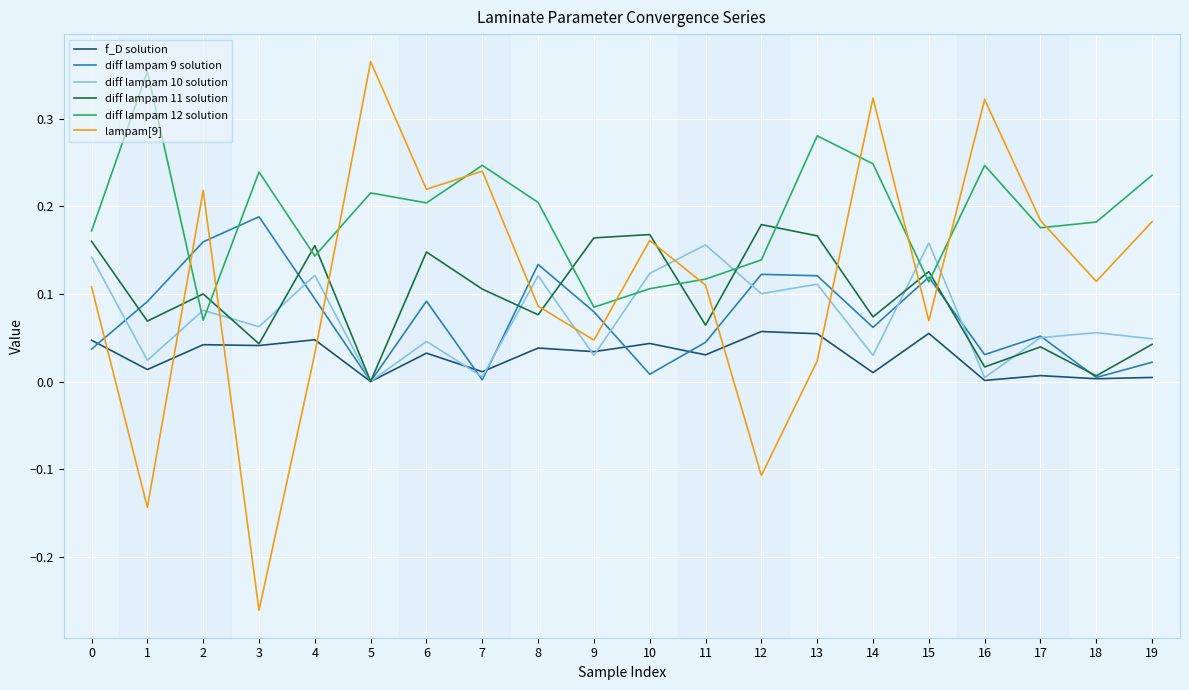

Is the value of diff lampam 12 solution at 18 greater than the value of diff lampam 9 solution at 19?

Yes